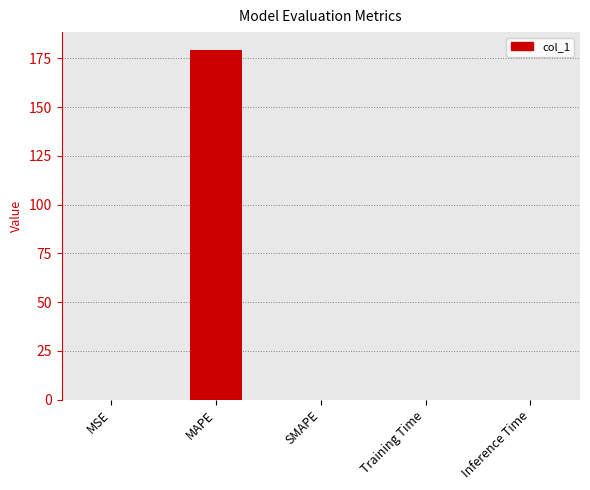

At which category does the chart reach its peak across all series?

MAPE